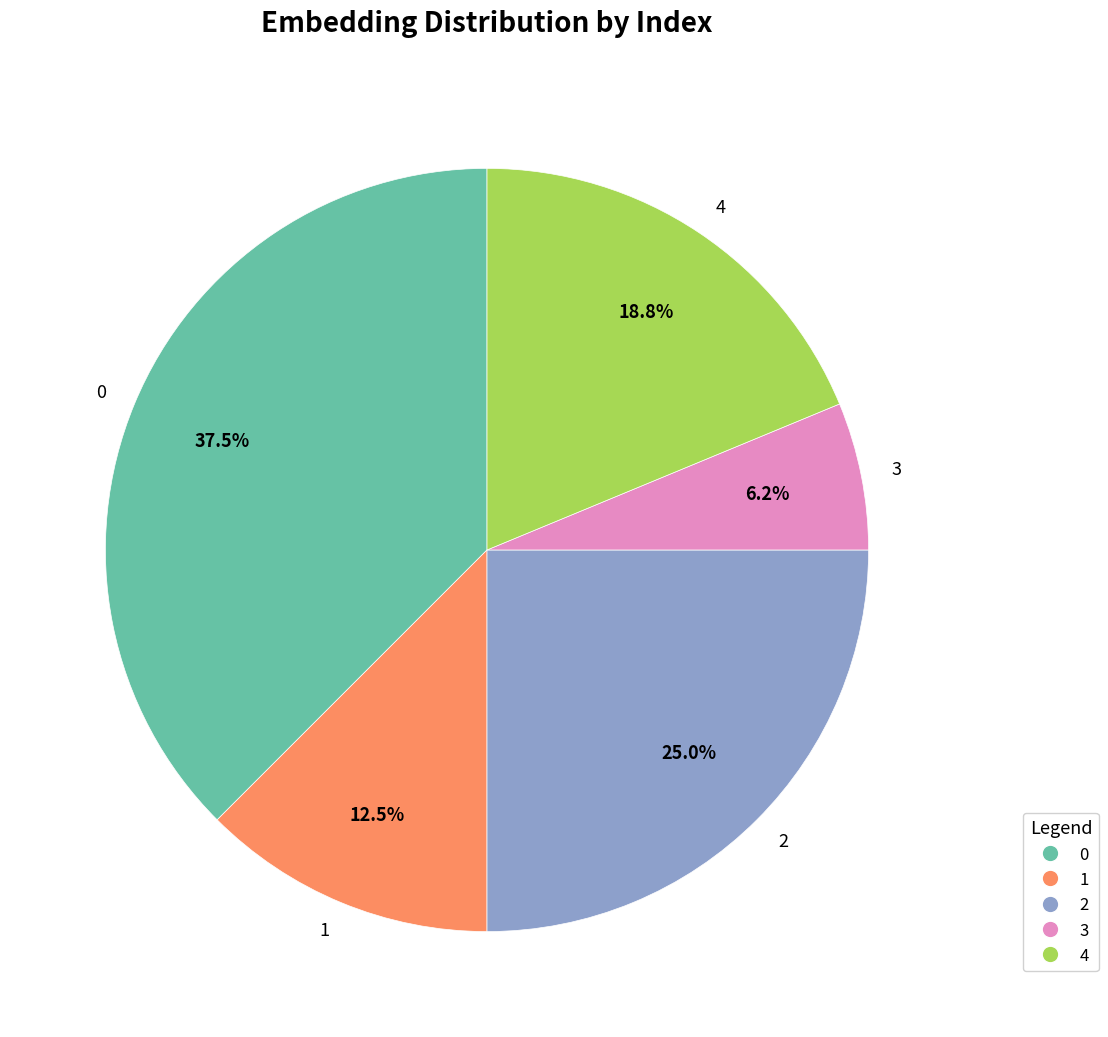

Is the sum of 0 and 4 greater than half?

Yes